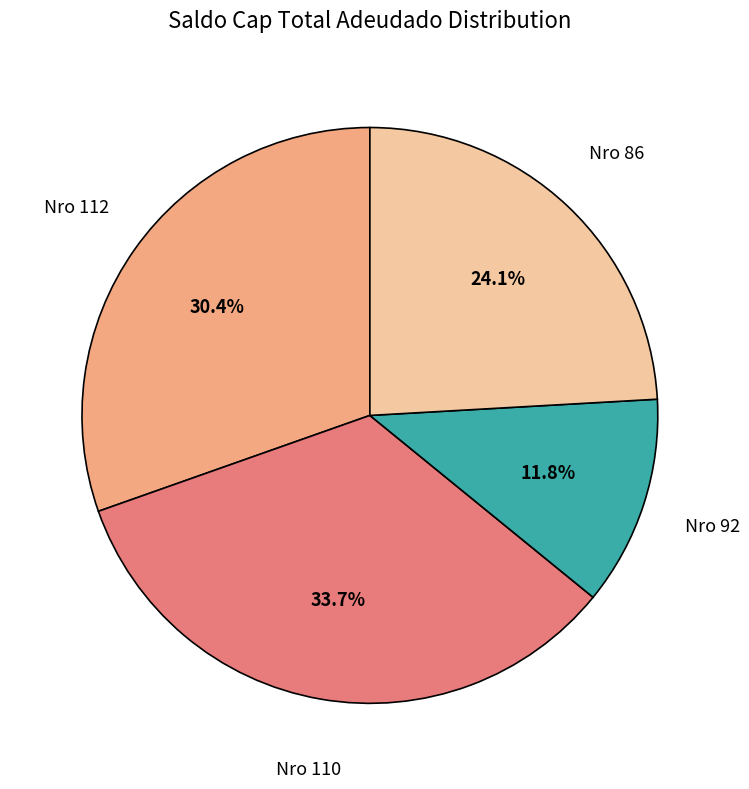

Is there a majority slice in this chart?

No